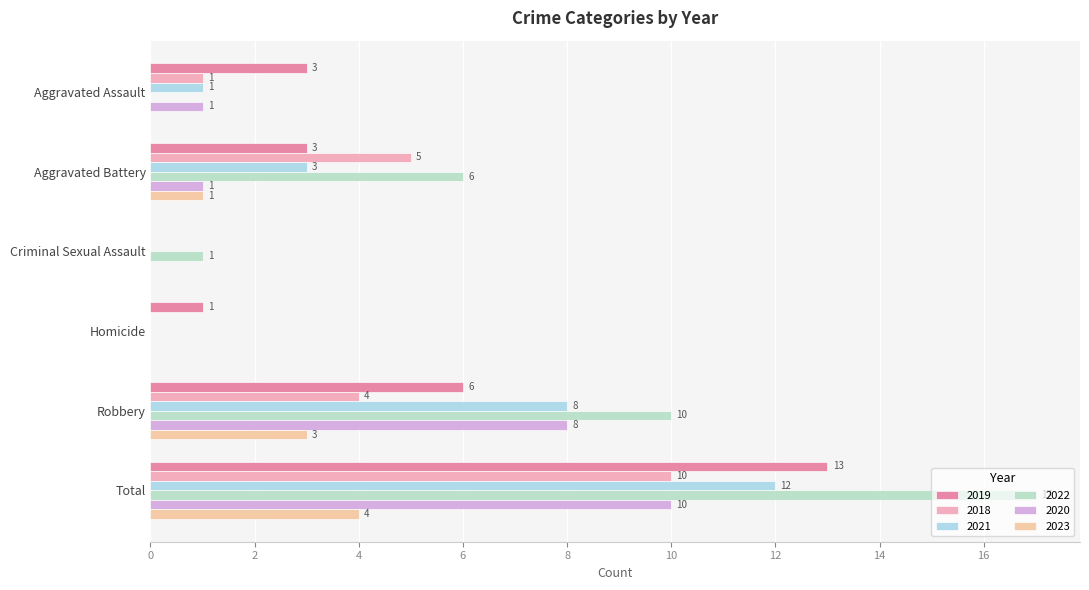

Is it true that 2019 equals 1 at Aggravated Battery?

False